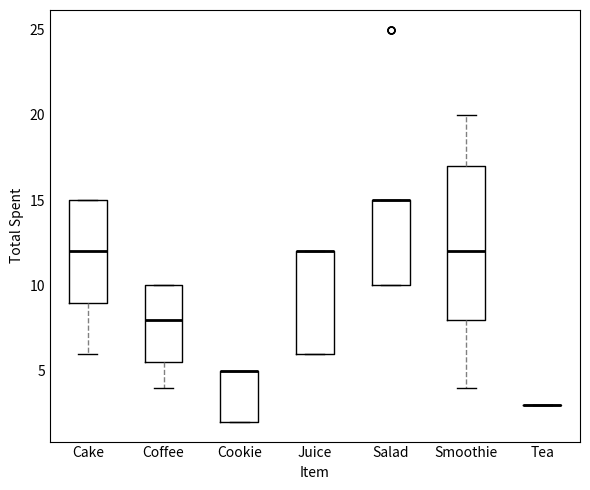

Reading left to right, read every box against the y-axis: the position of its median line, the range the box covers, and the ends of its whiskers. The values are not printed on the chart, so give them approximately, as read against the axis.

Cake: median 12.0, box 9.0 to 15.0, whiskers 6.0 to 15.0
Coffee: median 8.0, box 5.5 to 10.0, whiskers 4.0 to 10.0
Cookie: median 5.0 (drawn on the box's upper edge), box 2.0 to 5.0, whiskers 2.0 to 5.0
Juice: median 12.0 (drawn on the box's upper edge), box 6.0 to 12.0, whiskers 6.0 to 12.0
Salad: median 15.0 (drawn on the box's upper edge), box 10.0 to 15.0, whiskers 10.0 to 15.0
Smoothie: median 12.0, box 8.0 to 17.0, whiskers 4.0 to 20.0
Tea: box collapsed to a line at 3.0, whiskers 3.0 to 3.0